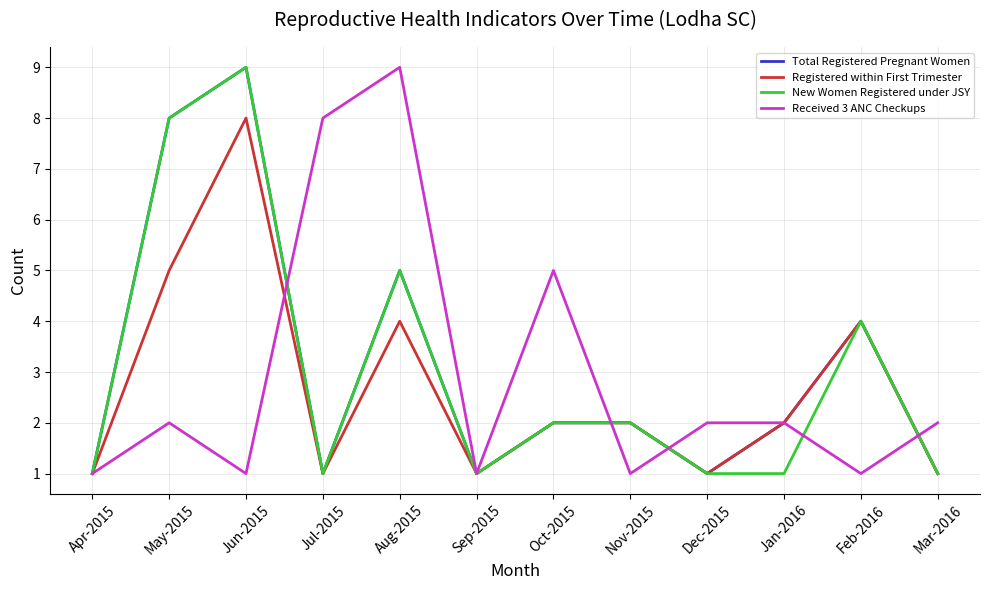

Rank the series by their average value, from highest to lowest.

Total Registered Pregnant Women, New Women Registered under JSY, Received 3 ANC Checkups, Registered within First Trimester